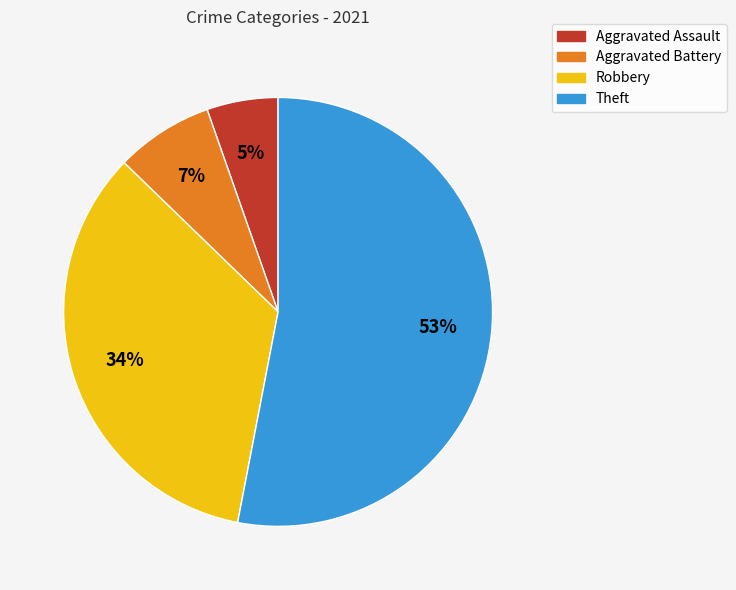

What percentage is the Robbery slice, to the nearest percent?

34%